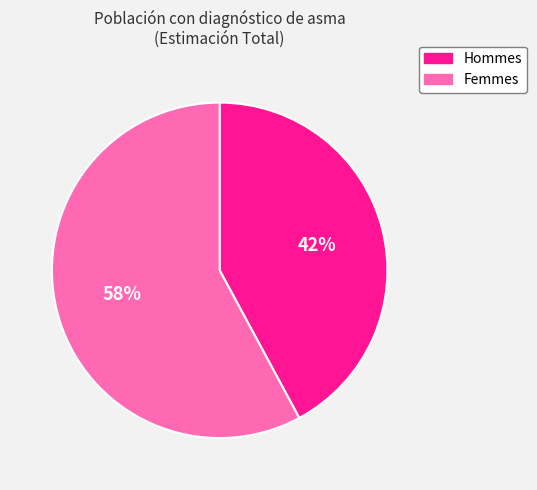

To the nearest percent, what is the average slice percentage?

50%